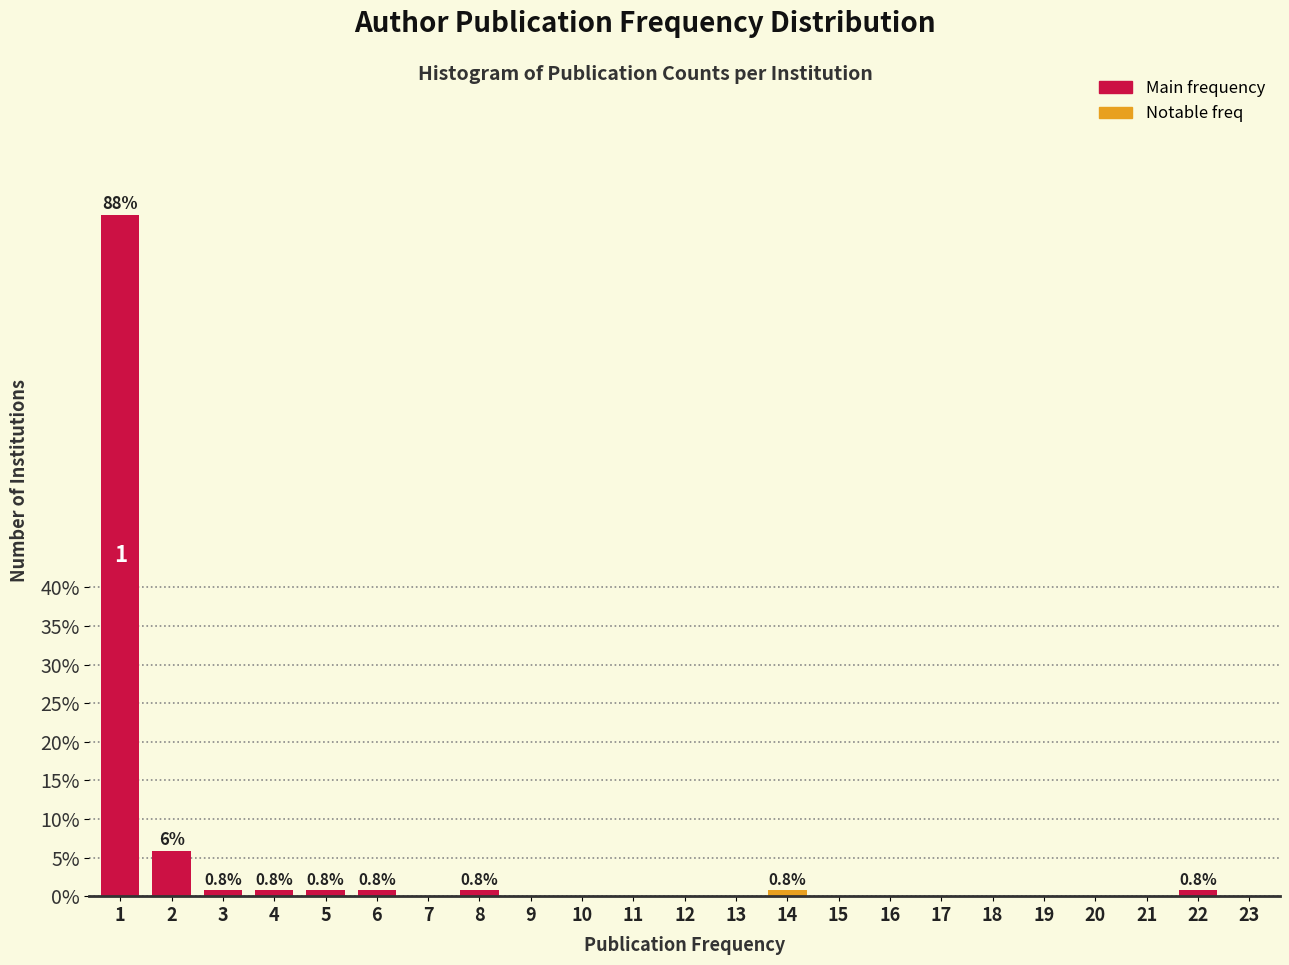

Are the bars horizontal?

No